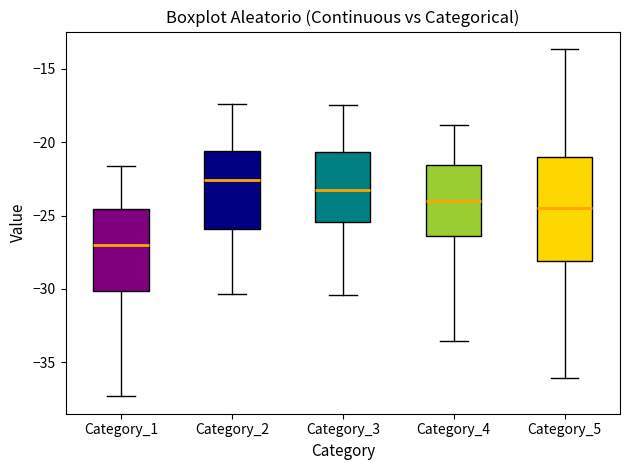

Reading left to right, transcribe this box plot: for each box, give where its median line is, the range the box spans, and where its two whiskers end, as read against the y-axis. The values are not printed on the chart, so give them approximately, as read against the axis.

Category_1: median -27.0, box -30.0 to -24.5, whiskers -37.5 to -21.5
Category_2: median -22.5, box -26.0 to -20.5, whiskers -30.5 to -17.5
Category_3: median -23.0, box -25.5 to -20.5, whiskers -30.5 to -17.5
Category_4: median -24.0, box -26.5 to -21.5, whiskers -33.5 to -19.0
Category_5: median -24.5, box -28.0 to -21.0, whiskers -36.0 to -13.5